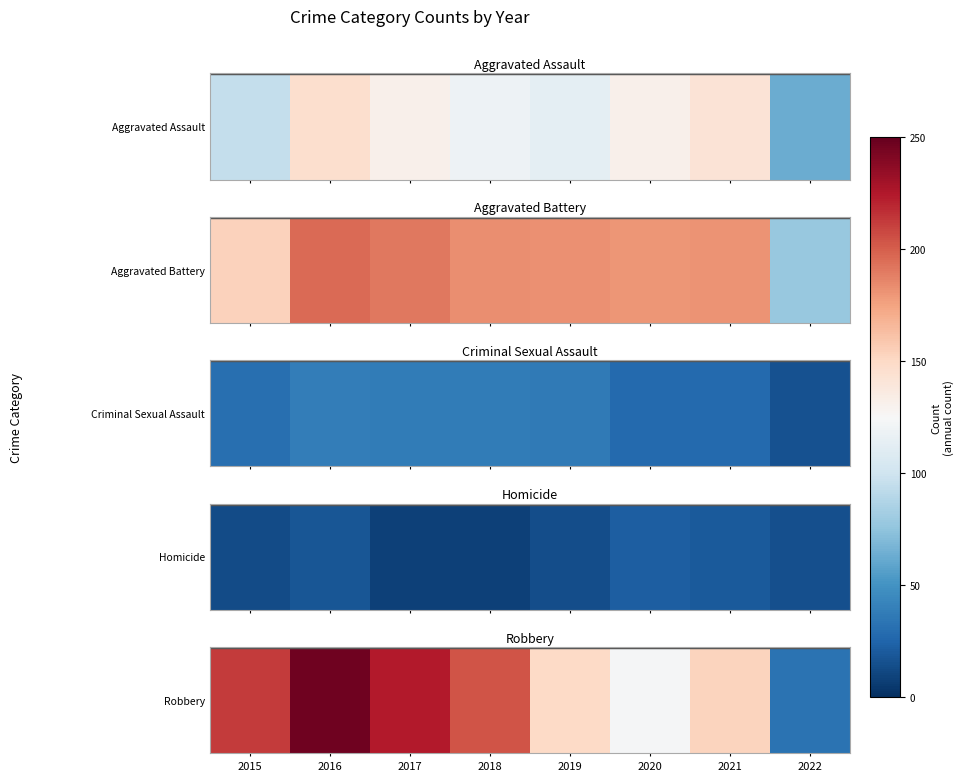

What is the difference between the maximum and minimum values?

214